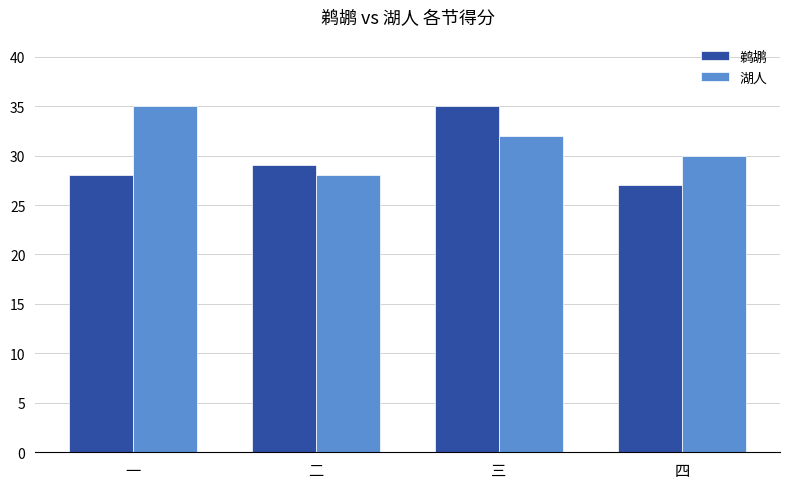

Rank the series by their average value, from highest to lowest.

湖人, 鹈鹕